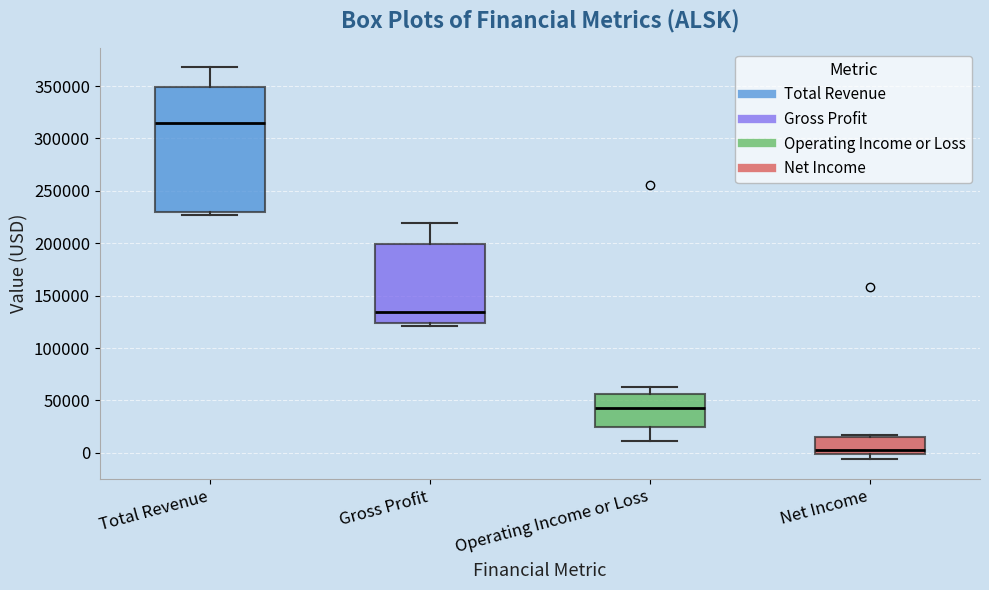

Which box's median line is the highest?

Total Revenue